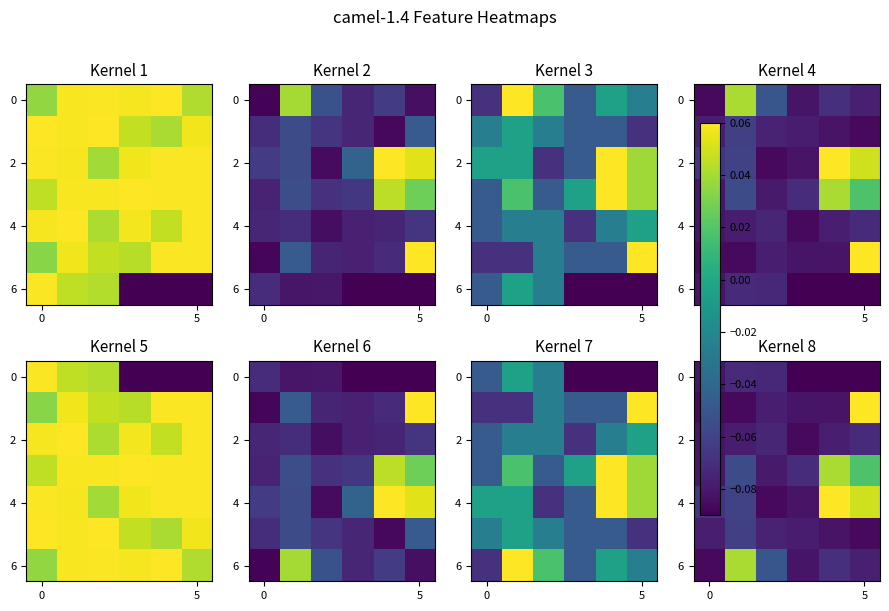

The 6 series shows -0.1 at 0. True or false?

True